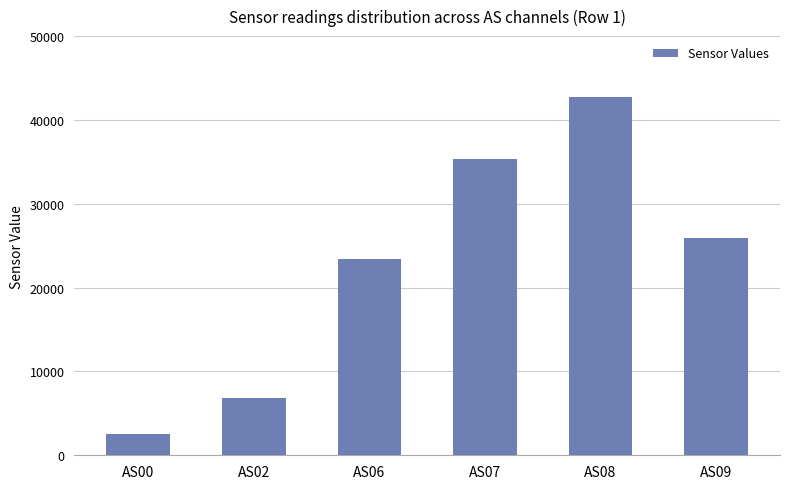

What is the sum of the values at AS08 and AS00?

45237